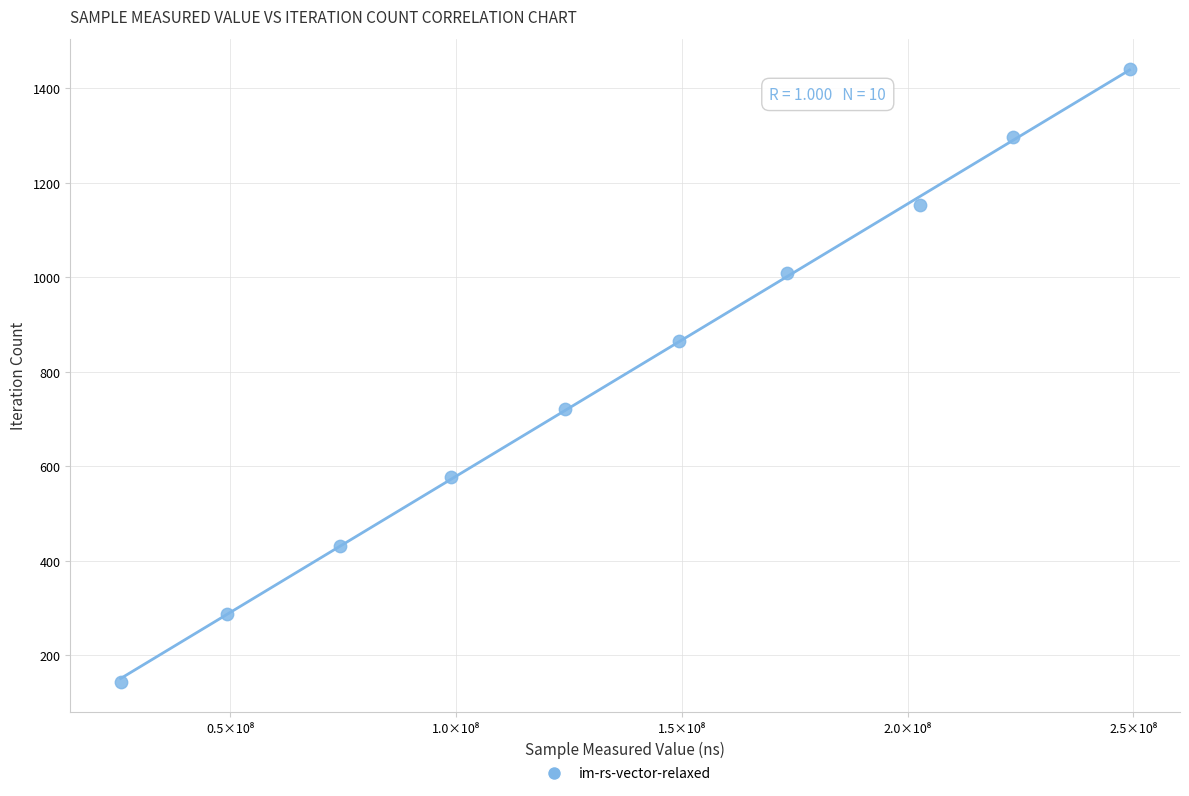

What is the range of X values (max minus min)?

223368826